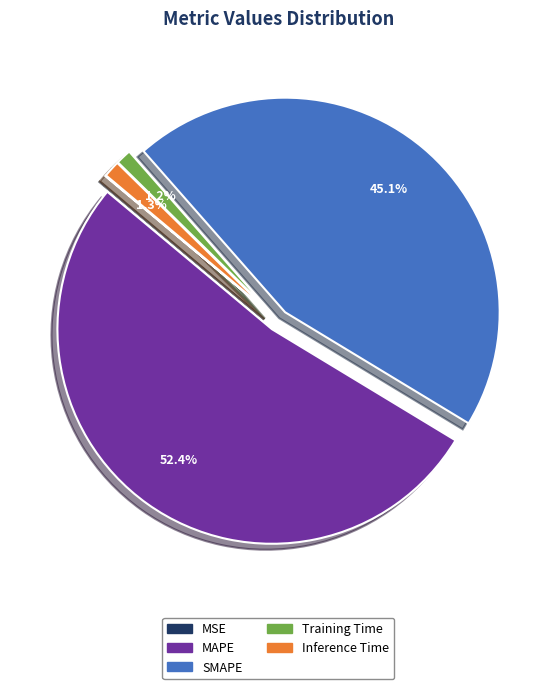

Combined, what portion of the pie is Inference Time and SMAPE?

46.4%